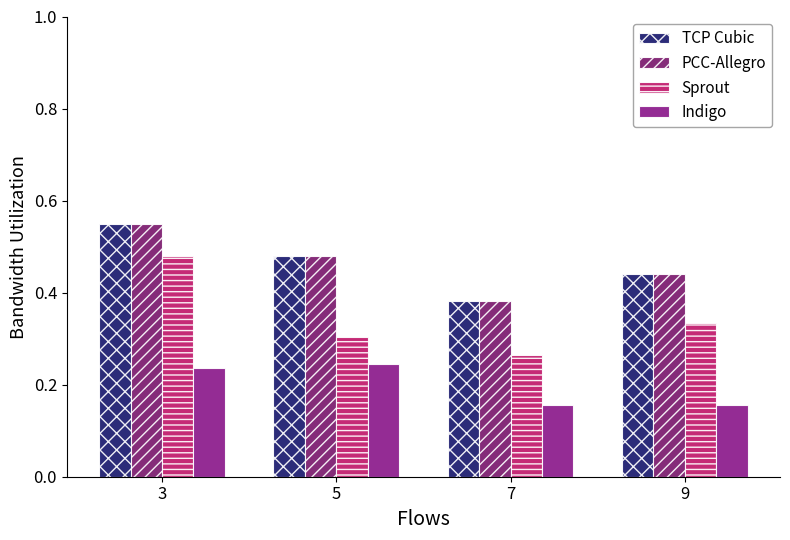

How many bars are there in total?

16